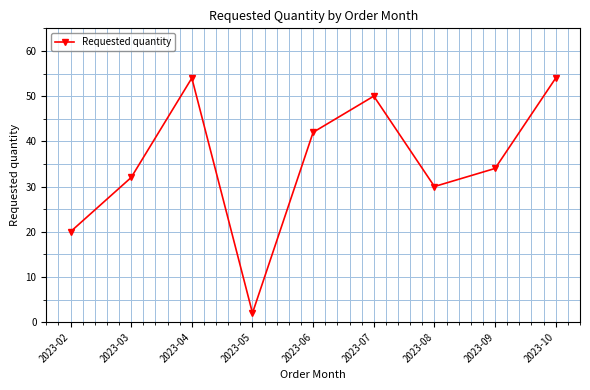

What is the difference between the maximum and second lowest values?

34